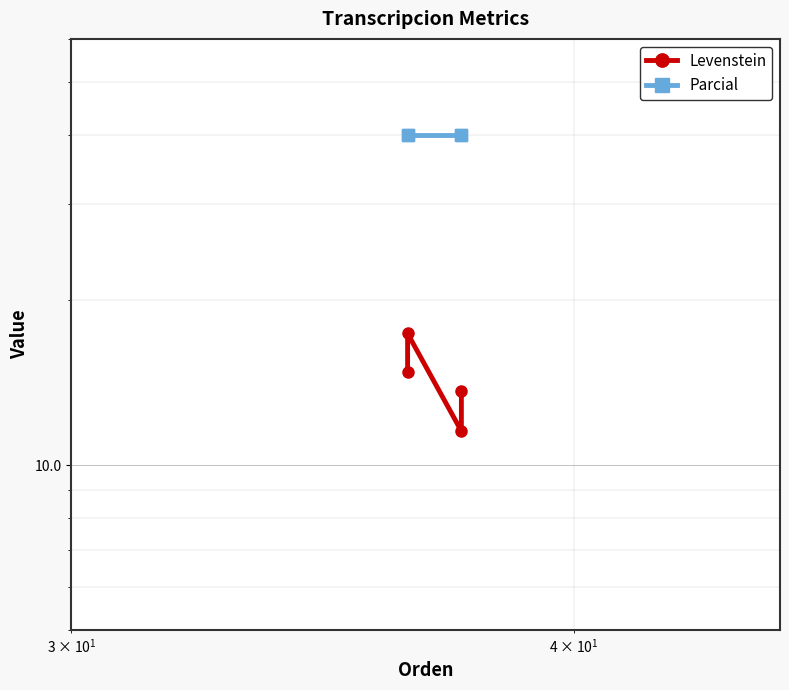

List the labels in order of Levenstein value, largest first.

10, 1, 1000, 100